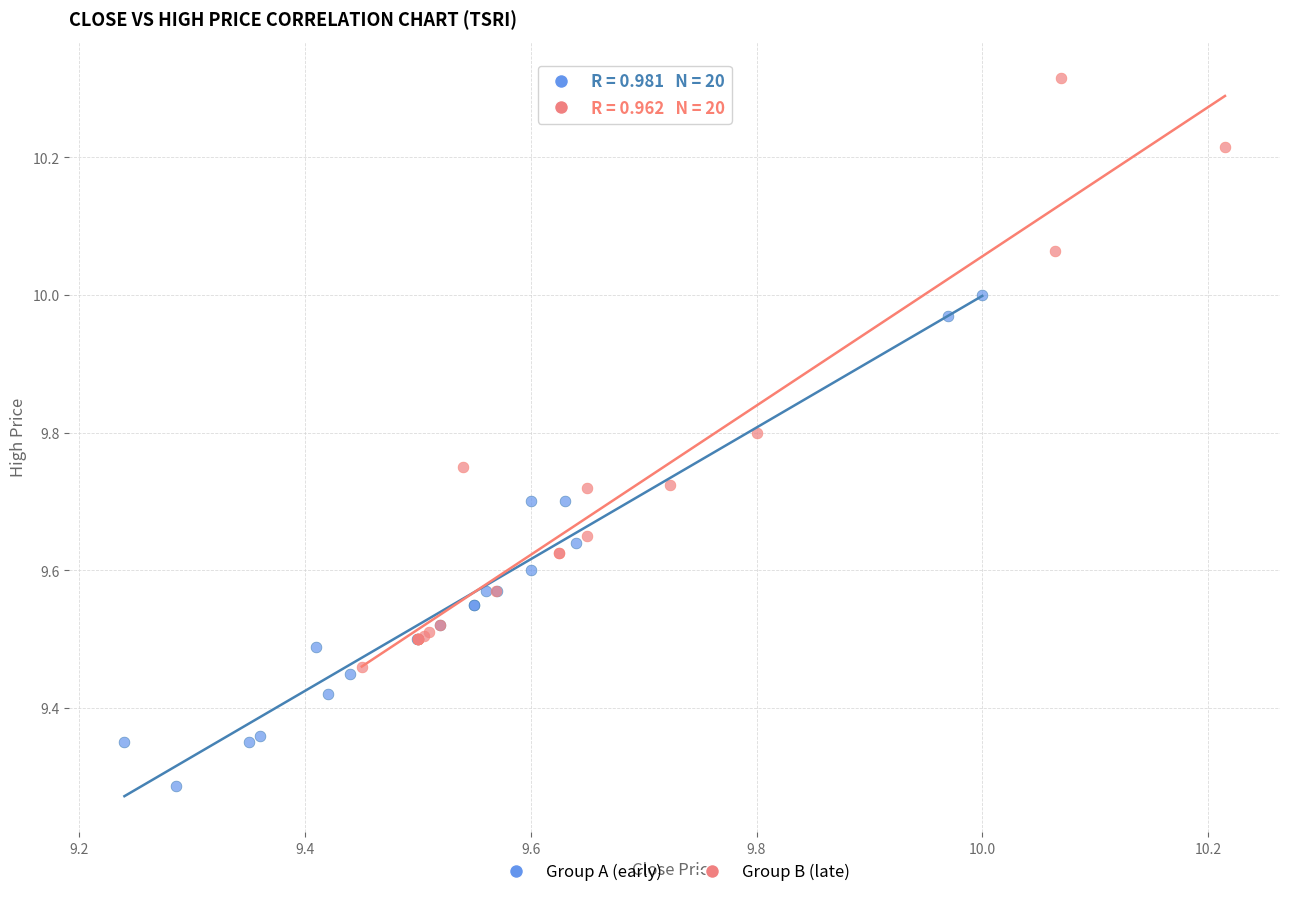

Which series contains the highest Y value?

Group B (late)